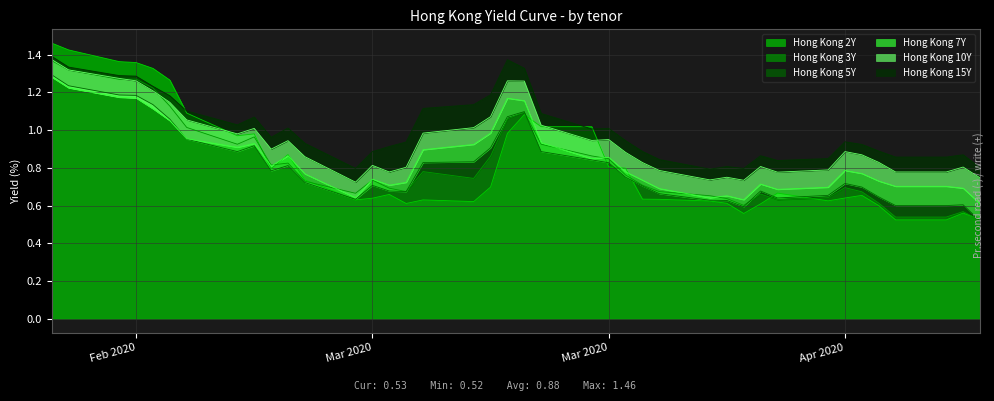

Is it true that Hong Kong 3Y equals 0.3 at 35?

False